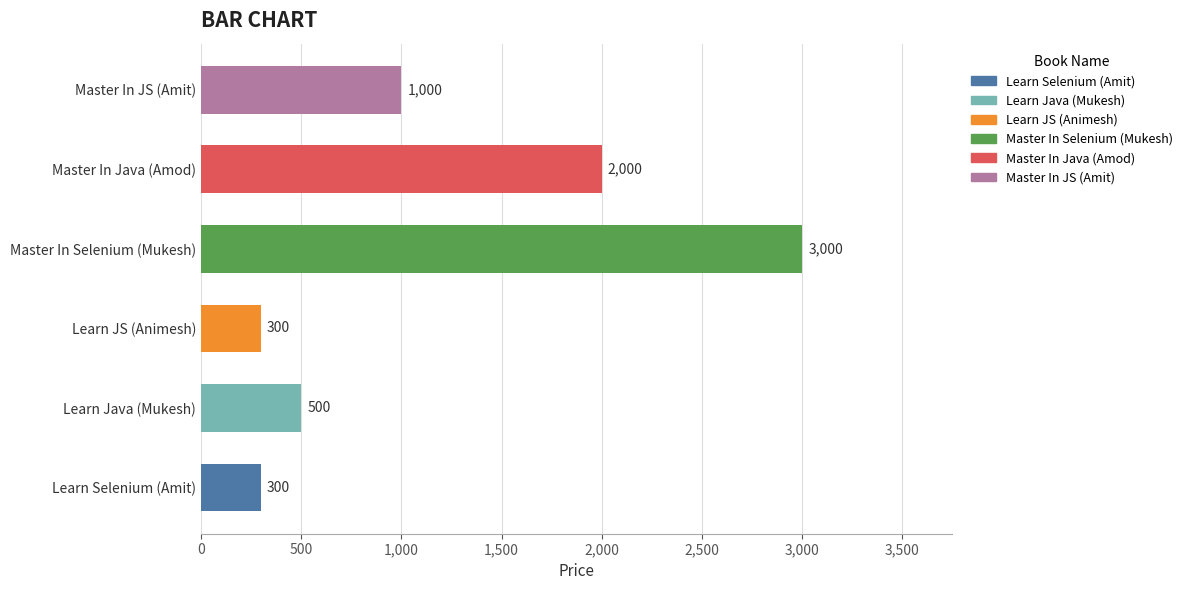

What is the minimum value shown in the chart?

300